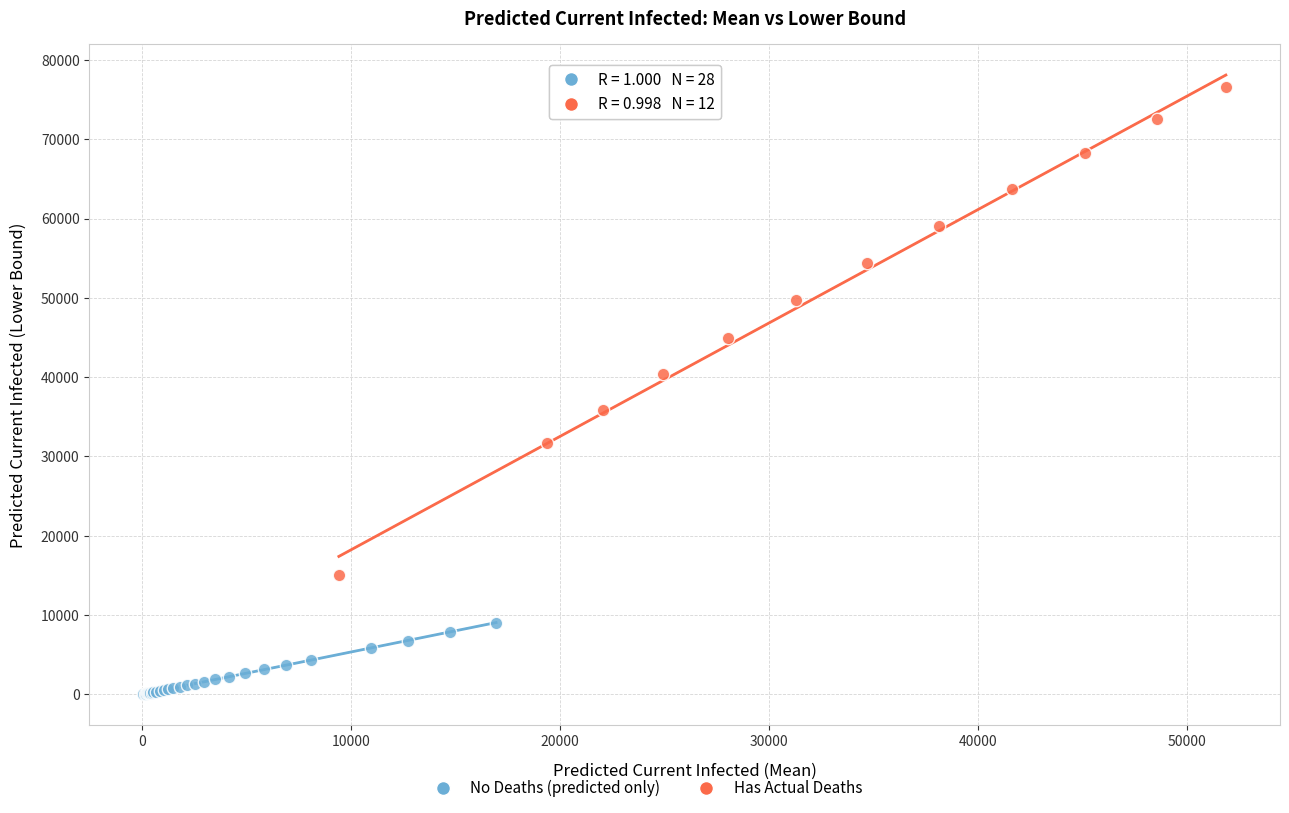

Which series reaches the maximum Y coordinate?

Has Actual Deaths